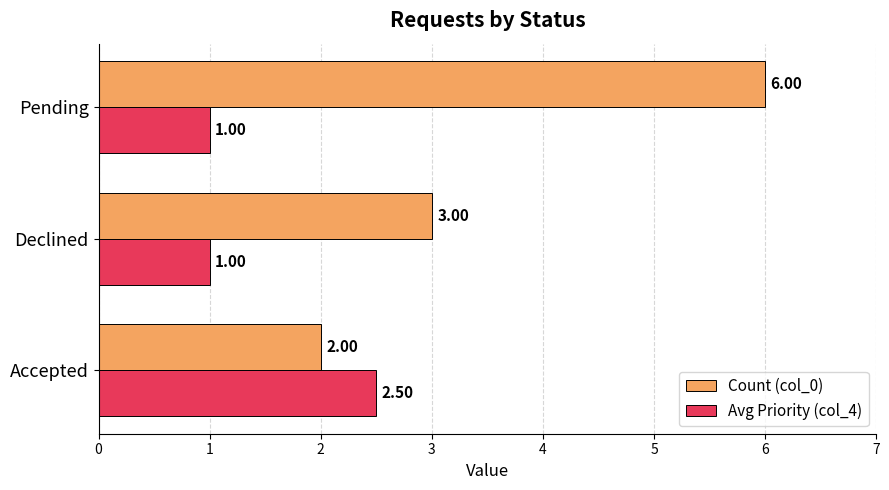

Between Accepted and Pending, which series saw the biggest shift?

Count (col_0)